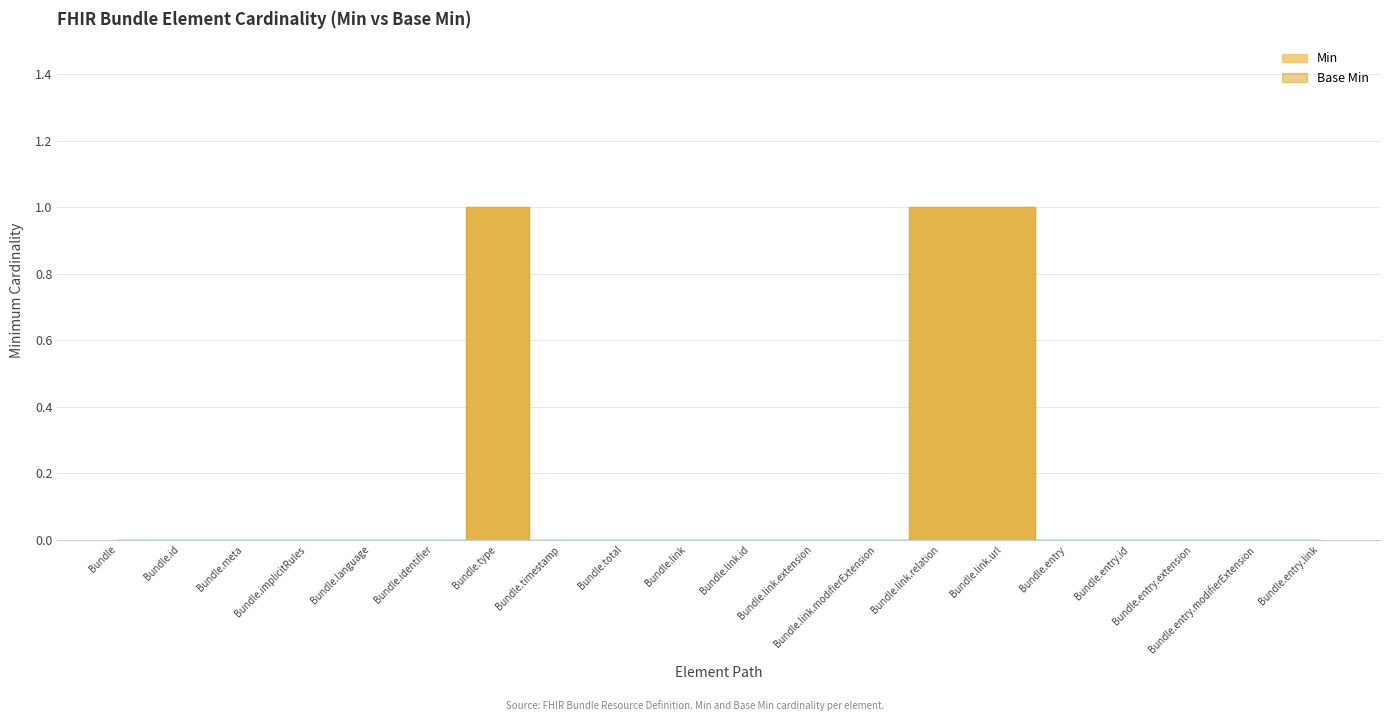

How many data points in Base Min are above 0?

3